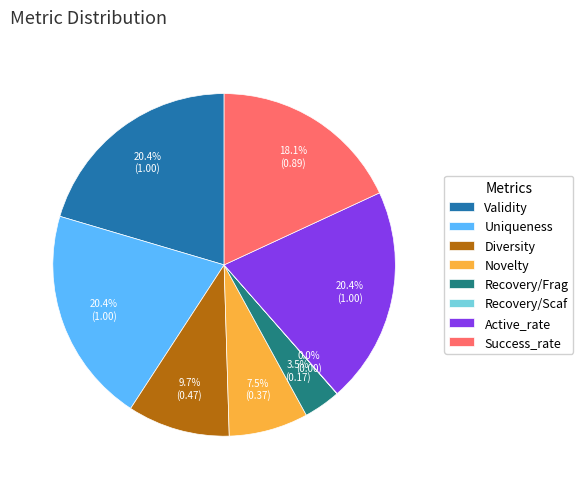

Combined, what portion of the pie is Active_rate and Uniqueness?

40.8%